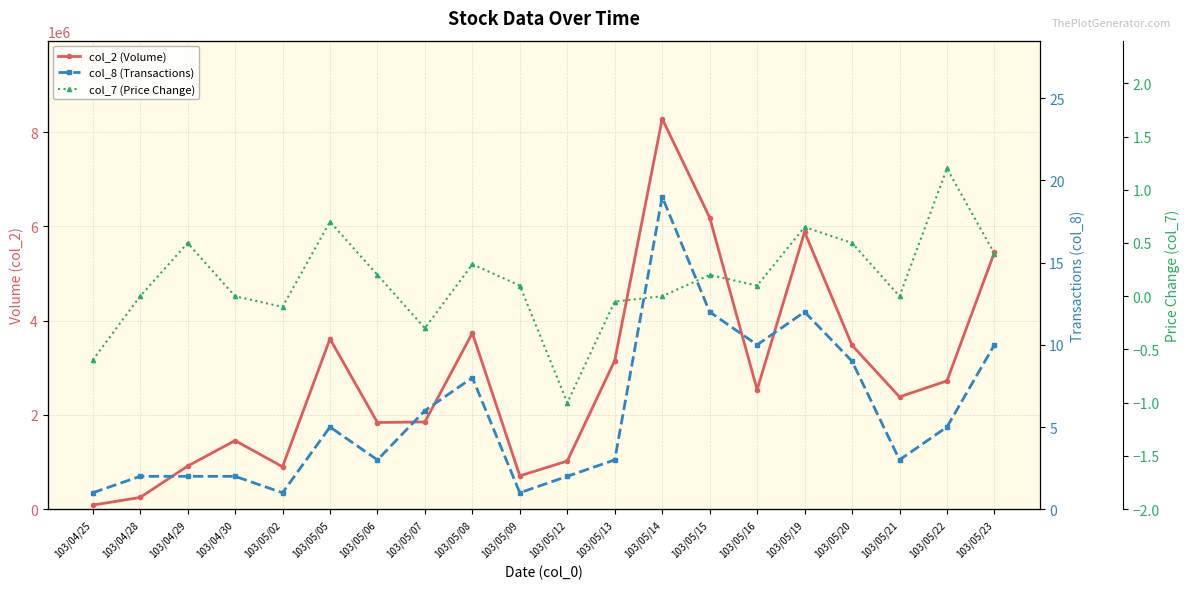

True or false: col_8 (Transactions) and col_2 (Volume) cross at least once.

False